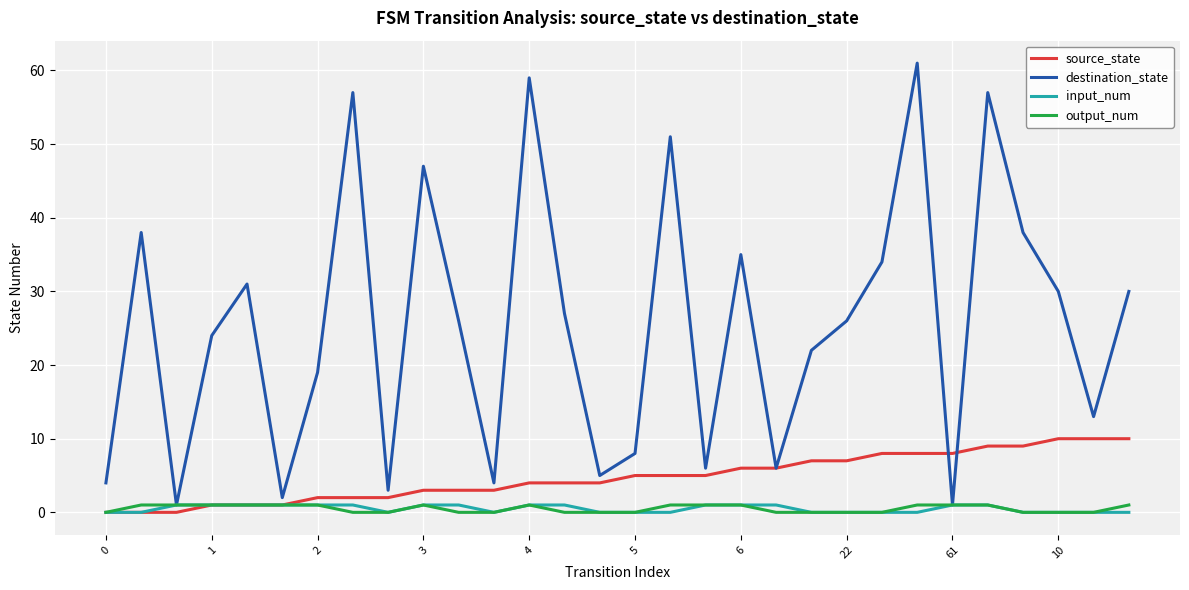

What is the maximum value shown in the chart?

61